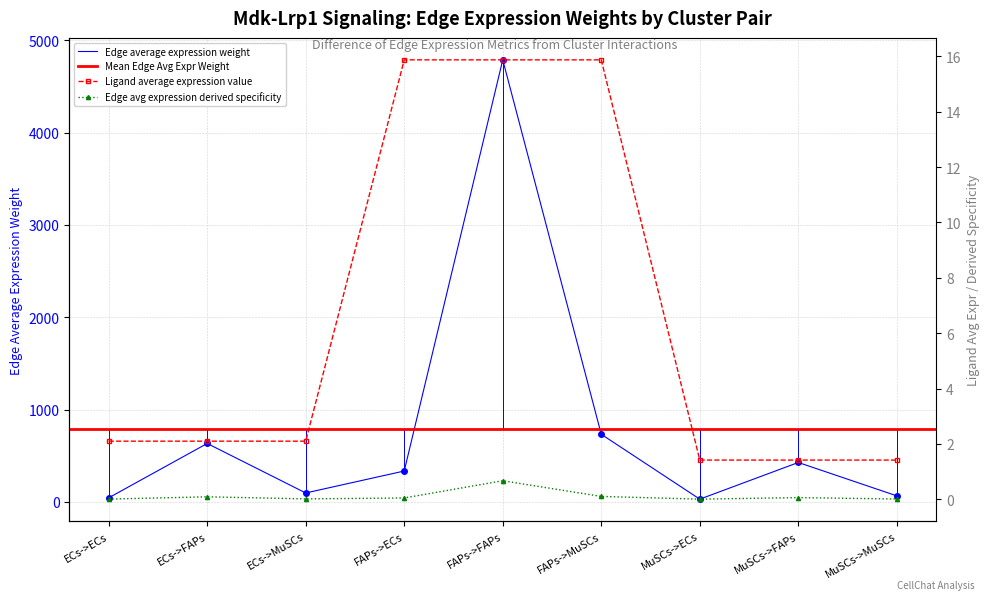

True or false: Edge total expression weight and Edge avg expression derived specificity intersect in this chart.

False